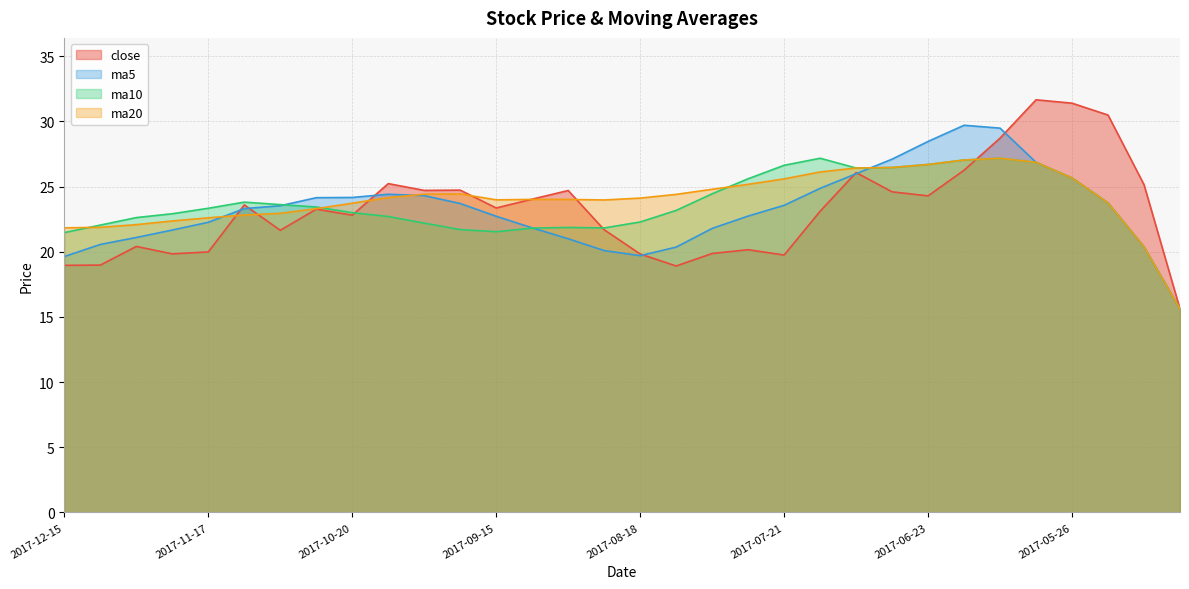

What is the difference between the maximum and minimum values in the close series?

16.1